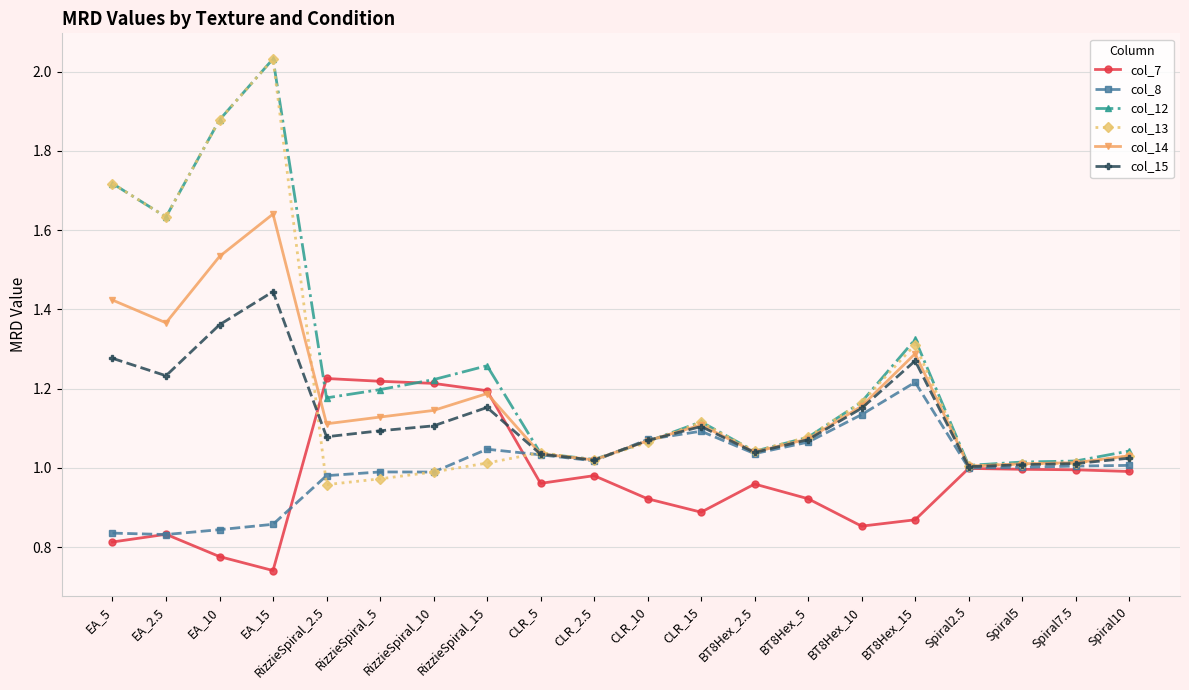

At which label is col_7 closest to 0?

EA_15